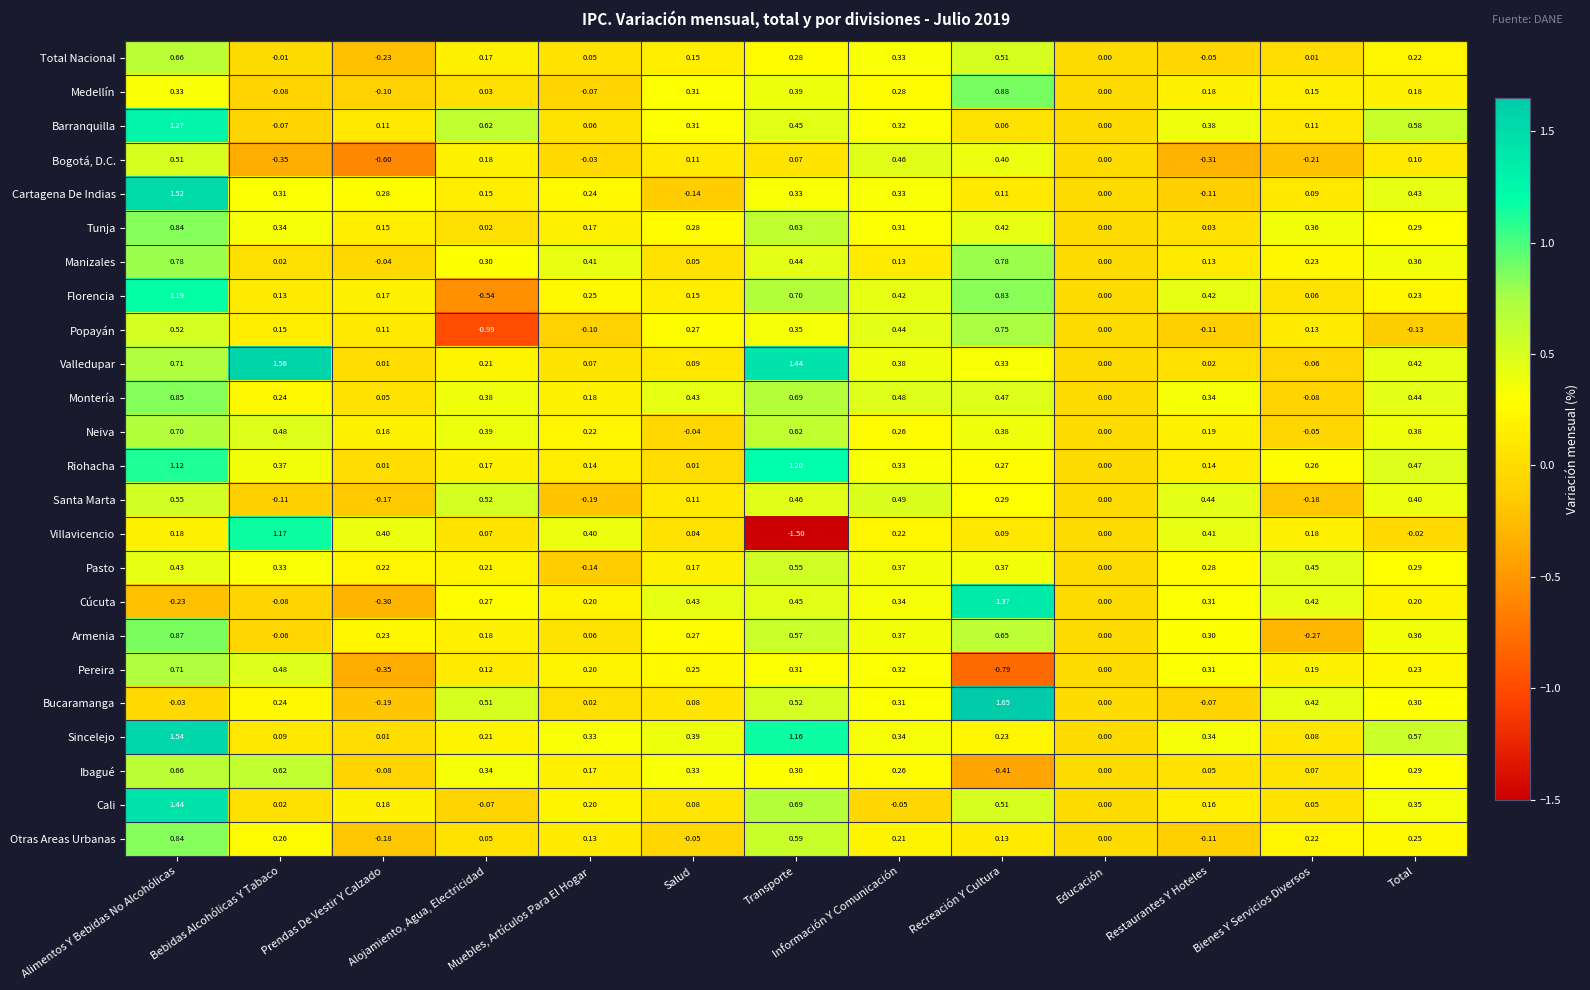

Which series has the widest spread of values?

Villavicencio